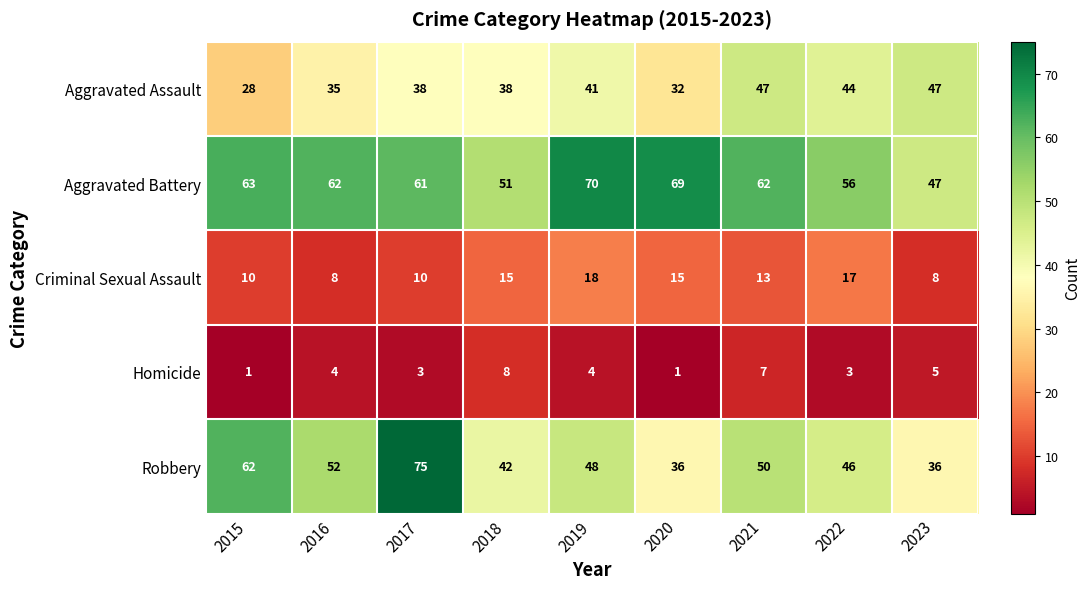

Rank the series at 2017 from highest to lowest value.

Robbery, Aggravated Battery, Aggravated Assault, Criminal Sexual Assault, Homicide